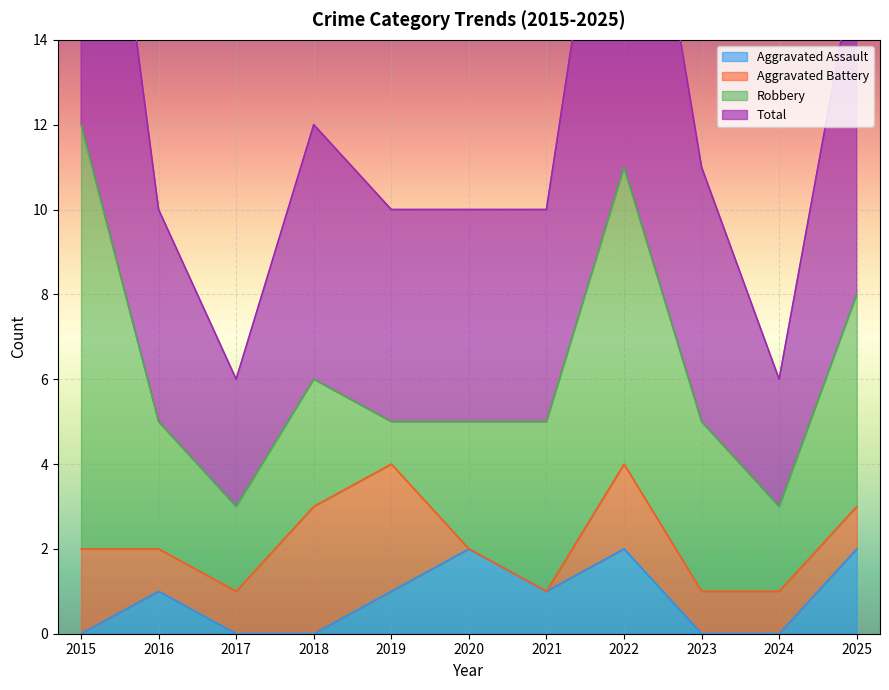

The value of Aggravated Assault at 2018 is 0. True or false?

True